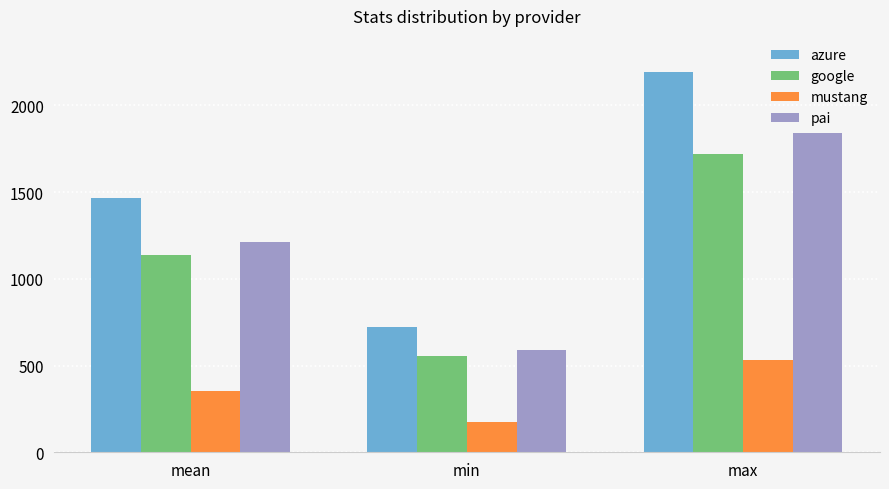

What is the minimum value for mustang?

173.0